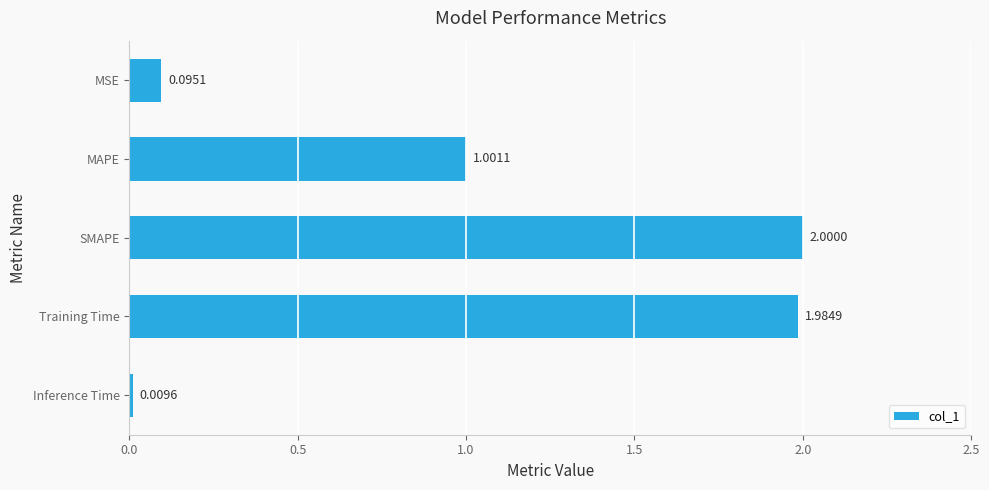

What is the sum of all values?

5.1